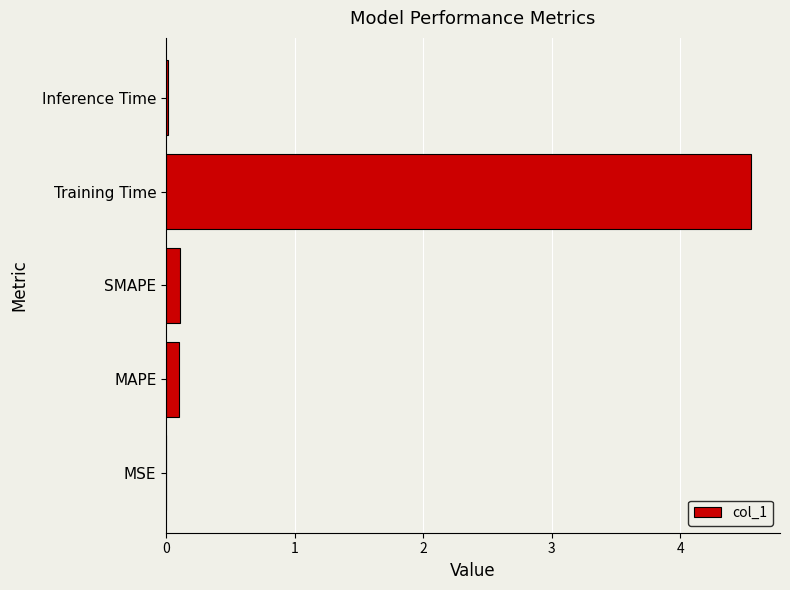

Between Training Time and MSE, which is larger?

Training Time